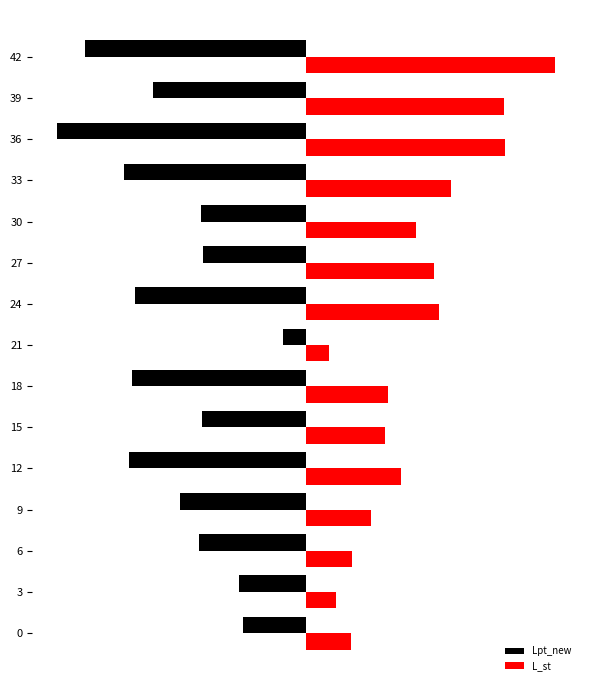

What is the value of the Lpt_new bar at the 10th from the left?

-4.6